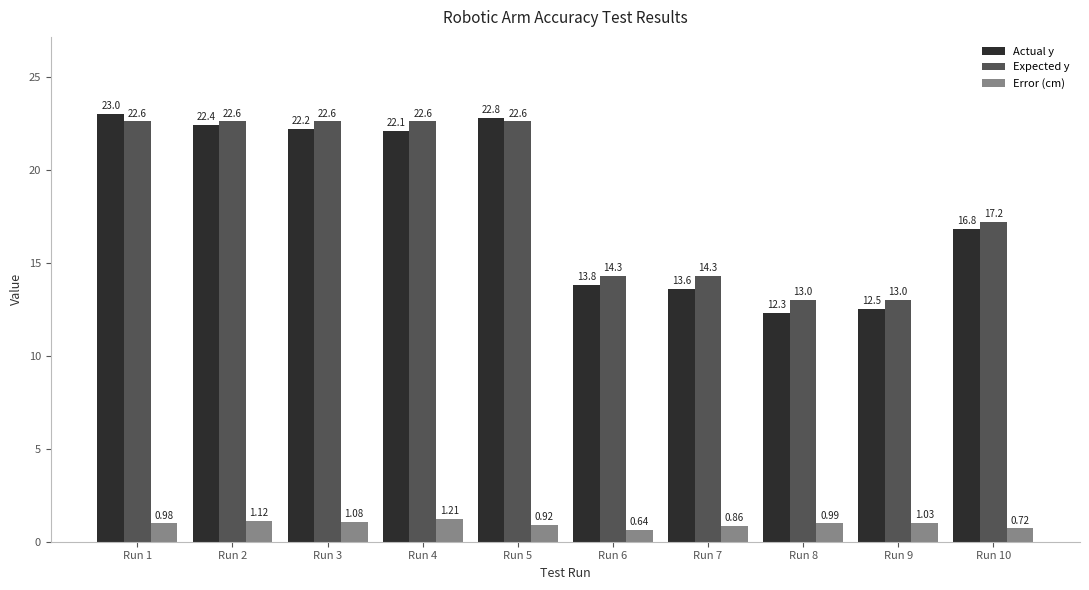

Is it true that Actual y equals 3.9 at Run 6?

False